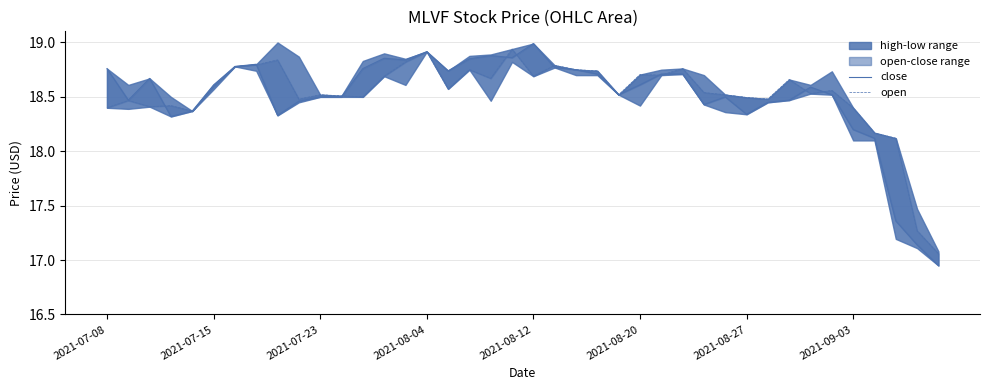

What is the sum of all close values?

740.1